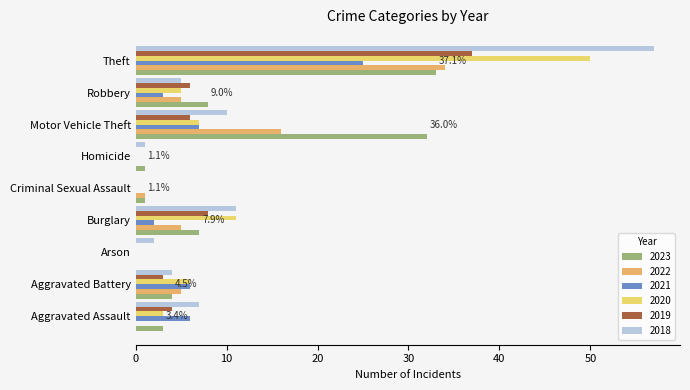

What is the average value of the 2018 series?

11